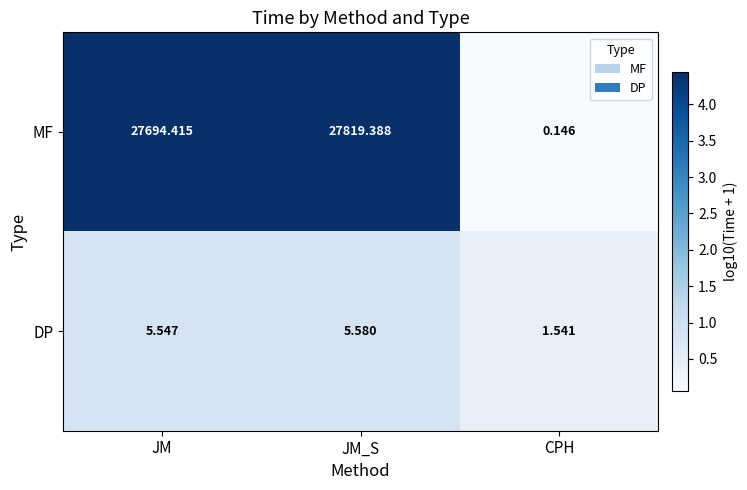

Rank the series by their maximum value, from lowest to highest.

DP, MF